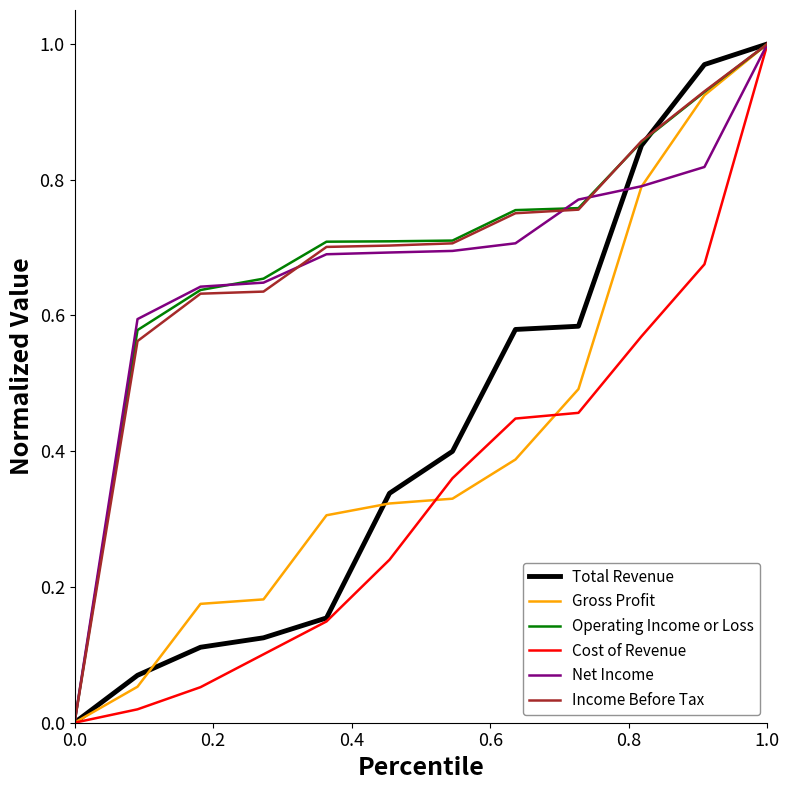

Is this an area chart (filled region under the line)?

No